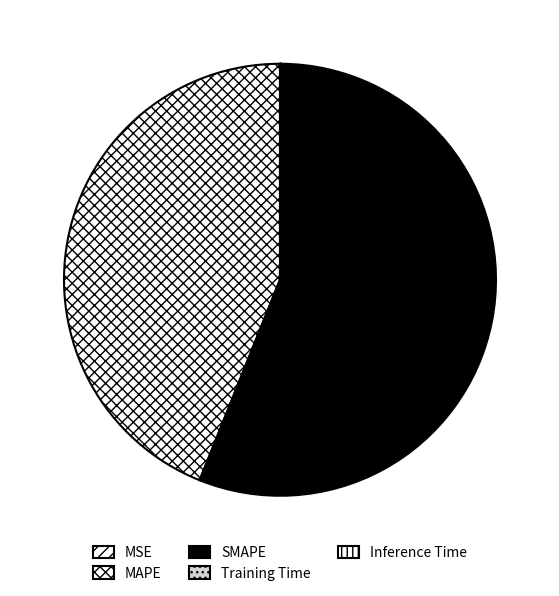

Which has a higher value, Training Time or SMAPE?

SMAPE